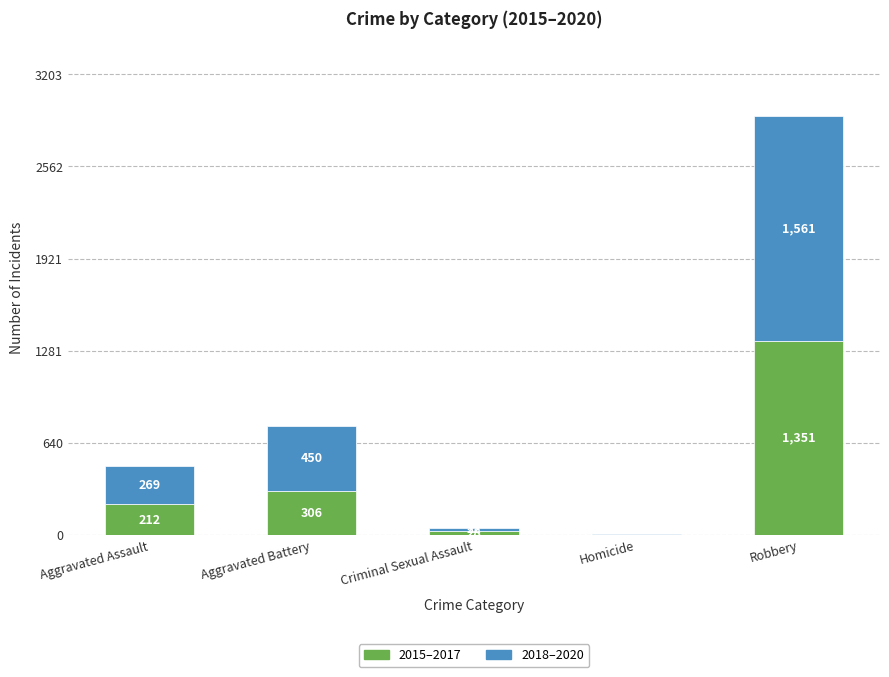

What is the sum of all 2015–2017 values?

1899